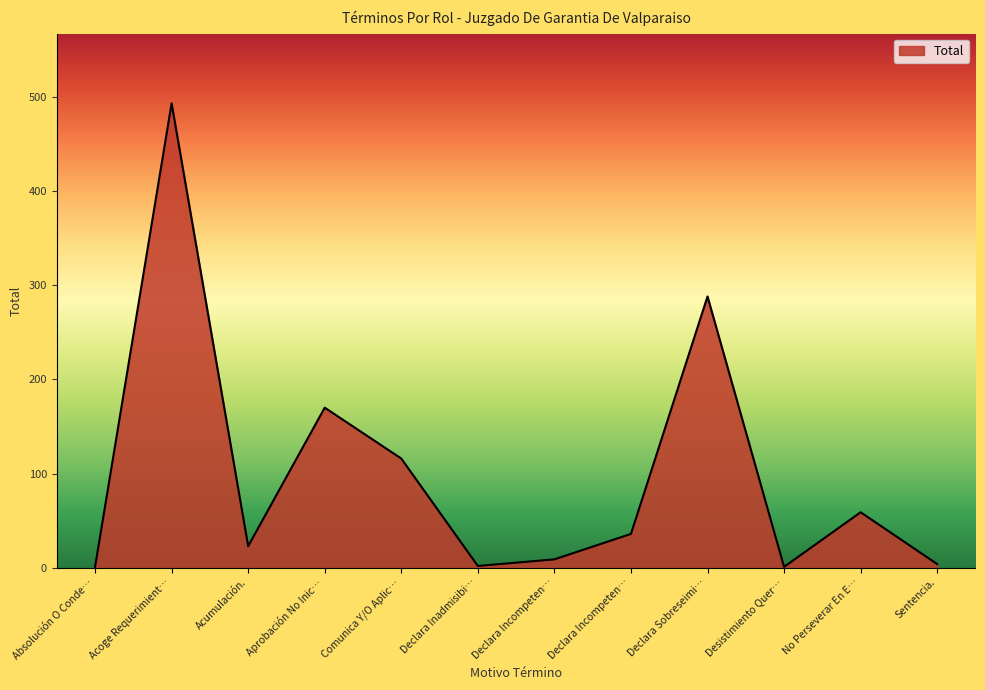

Does the chart have visible grid lines?

No